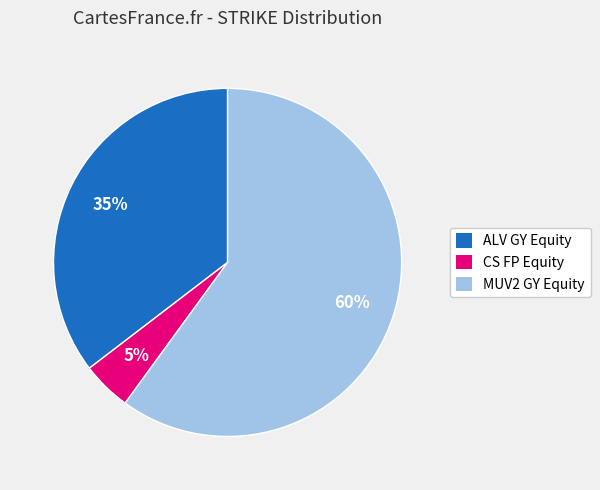

Which has a higher value, MUV2 GY Equity or CS FP Equity?

MUV2 GY Equity